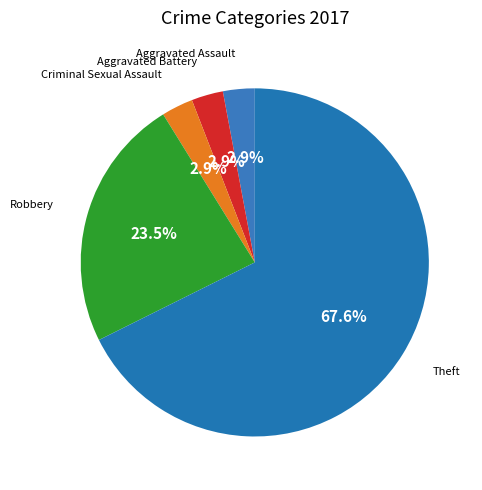

Approximately how many times larger is the value at Aggravated Battery compared to Aggravated Assault?

1.0